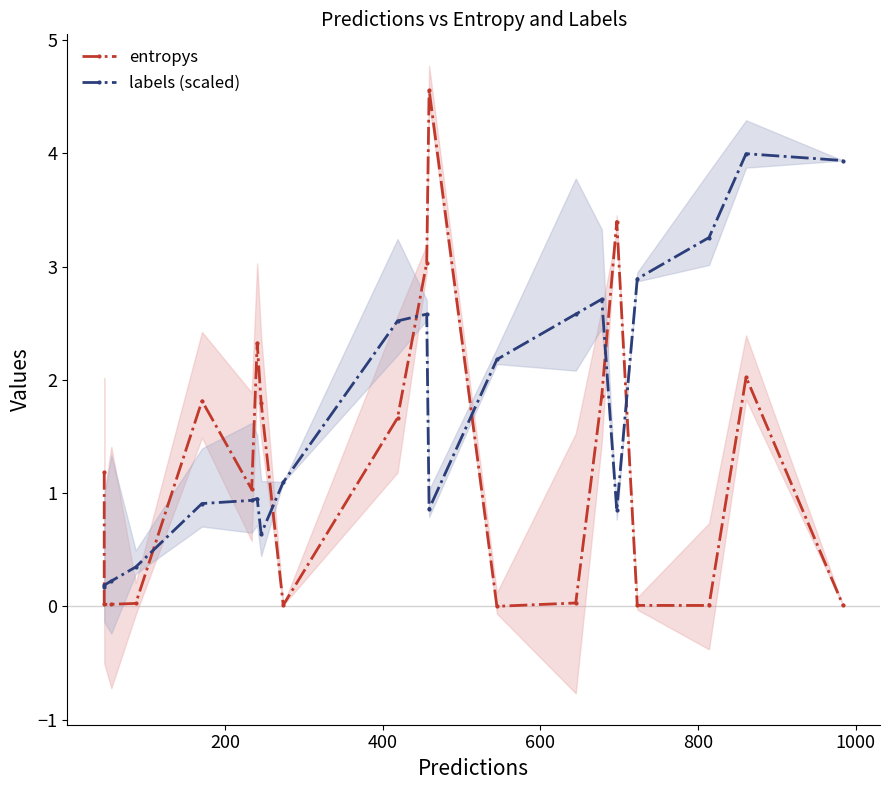

How many values in the labels (scaled) series exceed 1?

10